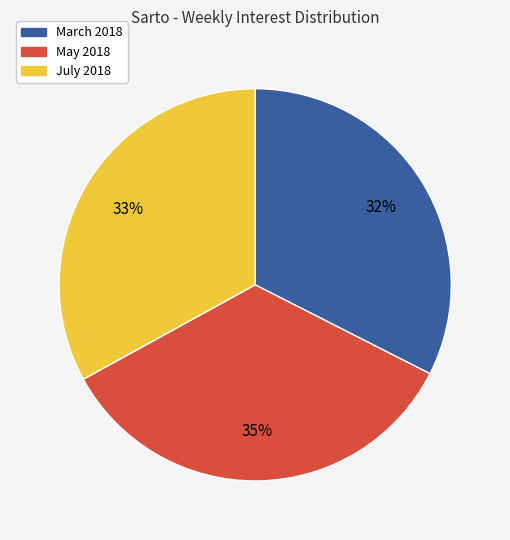

Does any single category account for the majority?

No